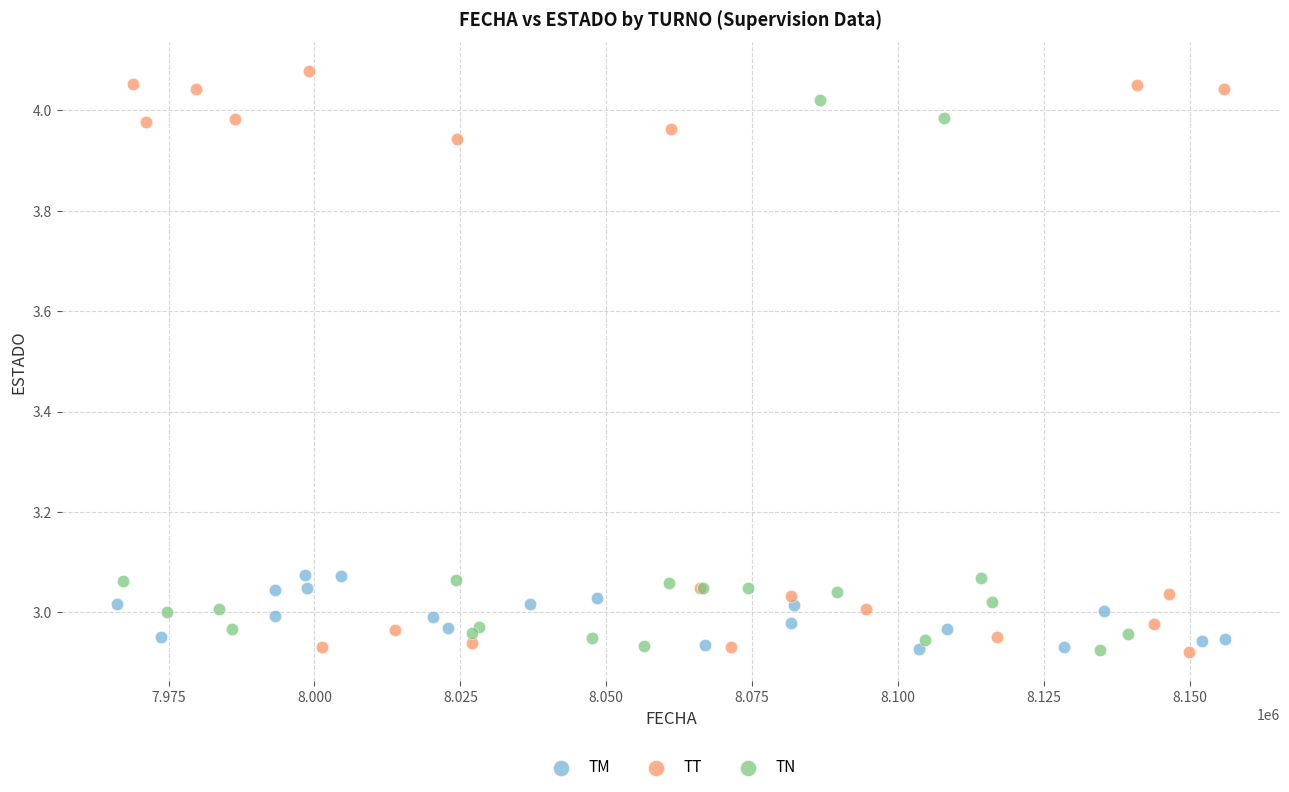

Which series reaches the maximum Y coordinate?

TT